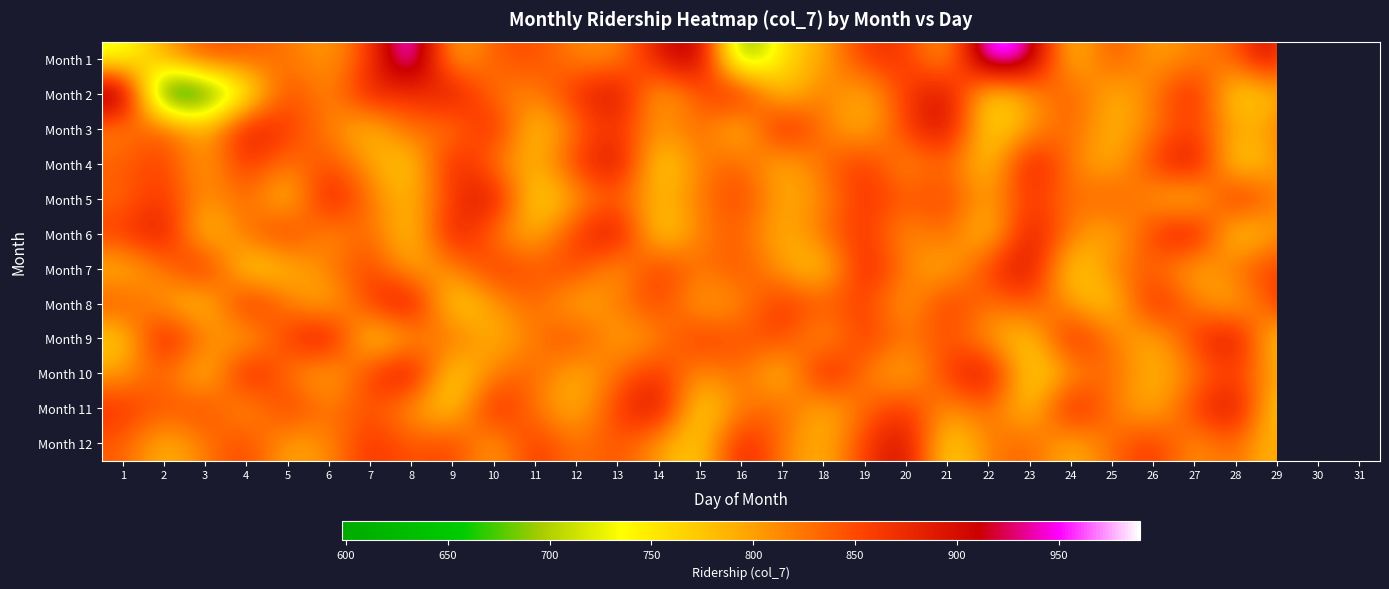

What is the difference between the maximum and second lowest values in the Month 1 series?

306.0